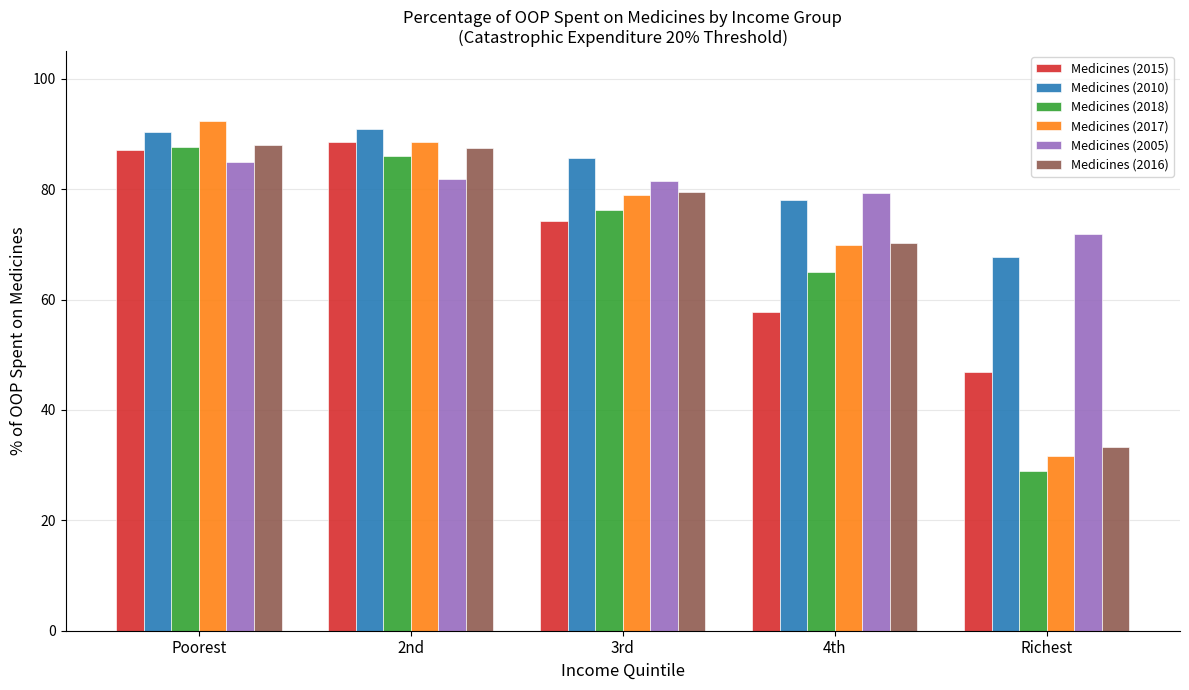

The Medicines (2005) series shows 22.5 at 4th. True or false?

False